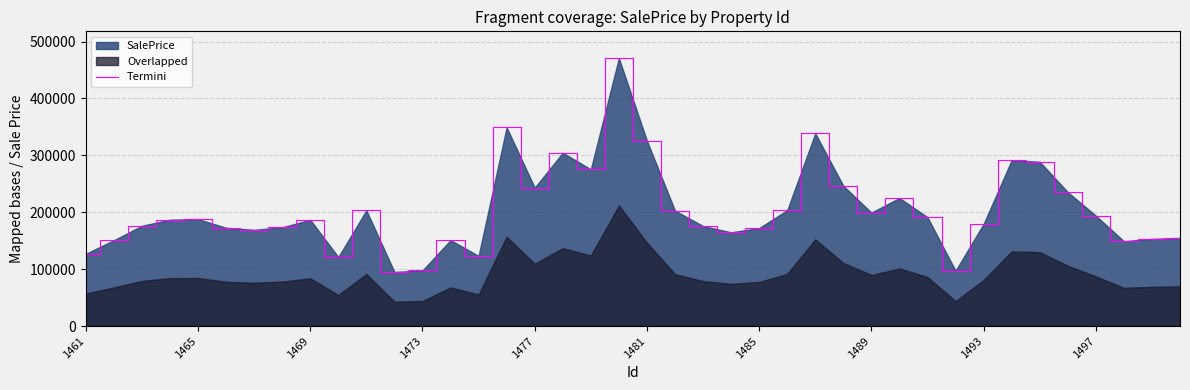

What is the average value?

203866.0